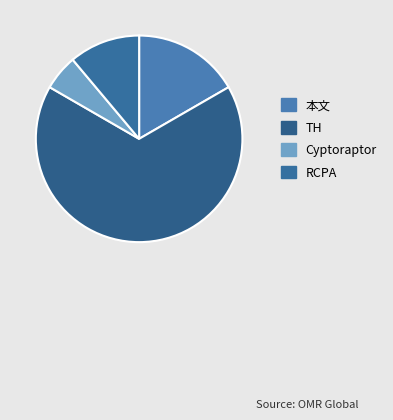

What is the ratio of the value at TH to the value at 本文?

4.0